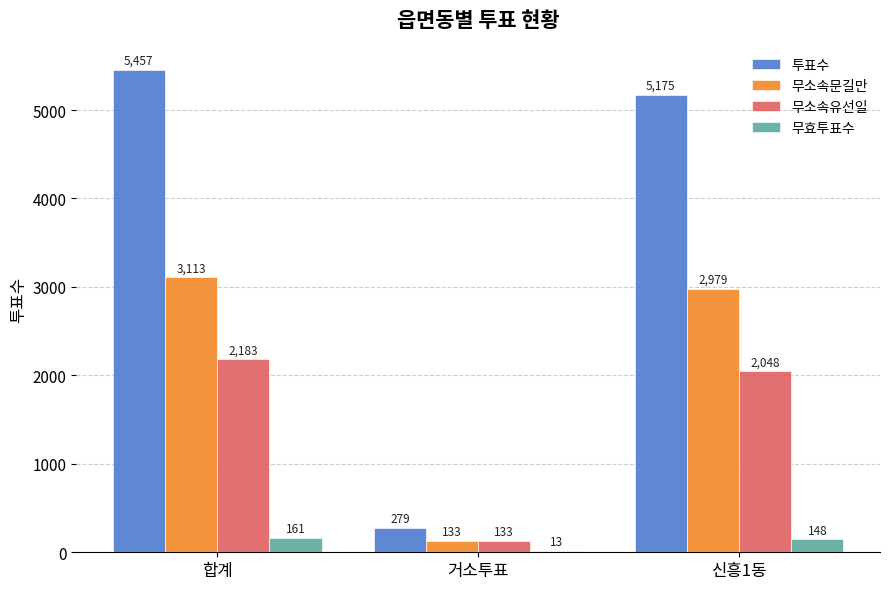

What is the sum of the 투표수 values at 거소투표 and 합계?

5736